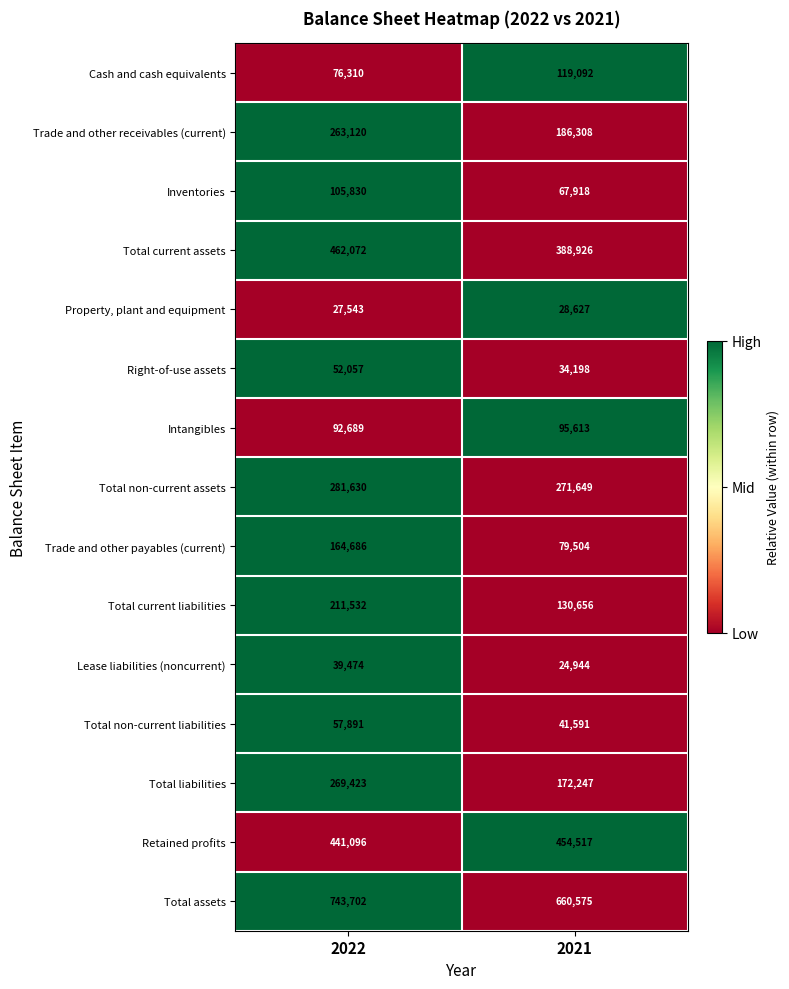

The value of Total current liabilities at 2021 is 130656. True or false?

True